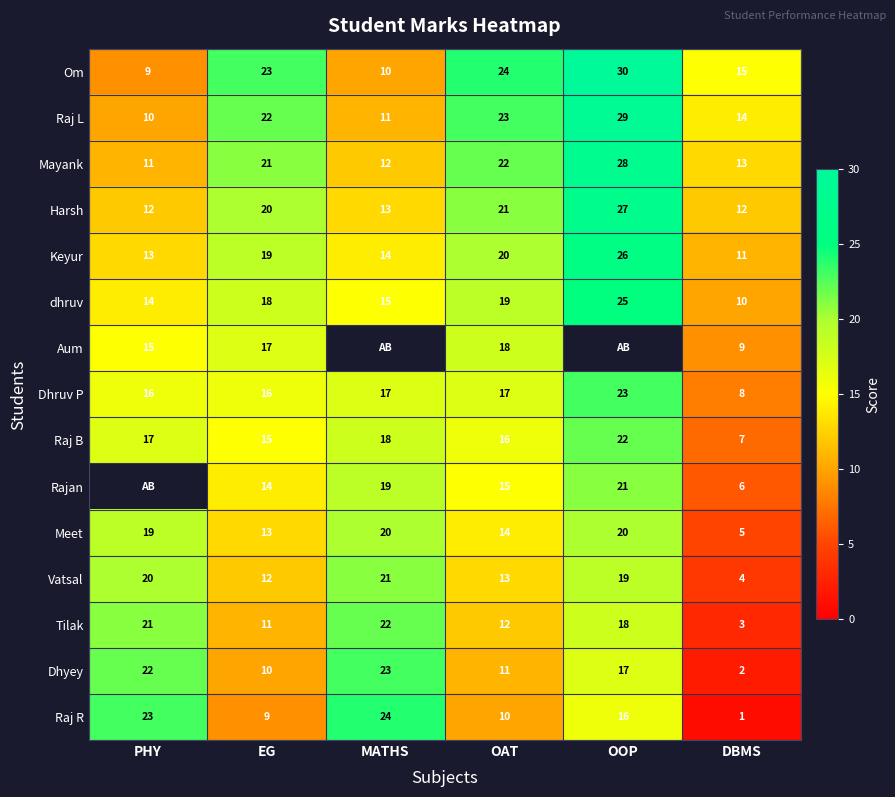

What is the spread (max minus min) of values at DBMS?

14